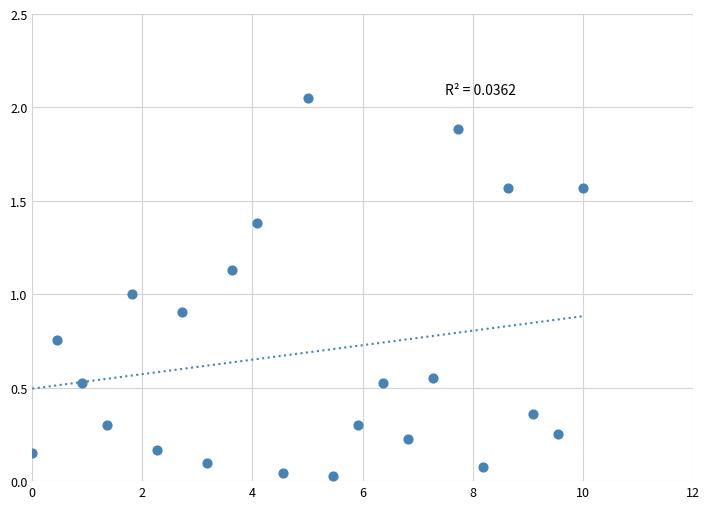

How many data points are displayed?

23